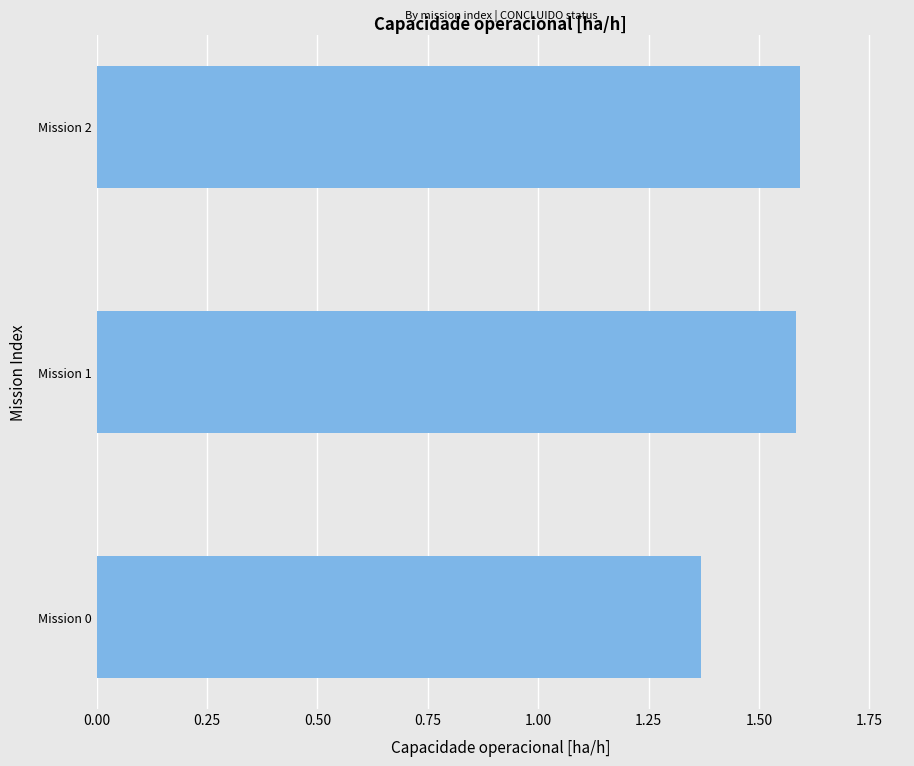

Approximately how many times larger is the value at Mission 0 compared to Mission 1?

0.9